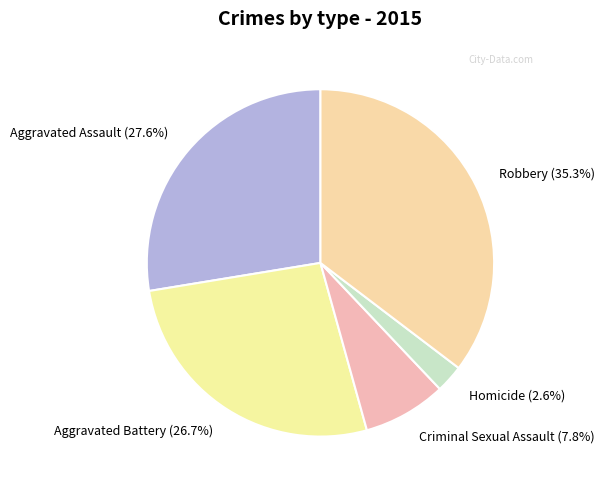

Rank the categories by value from highest to lowest.

Robbery, Aggravated Assault, Aggravated Battery, Criminal Sexual Assault, Homicide